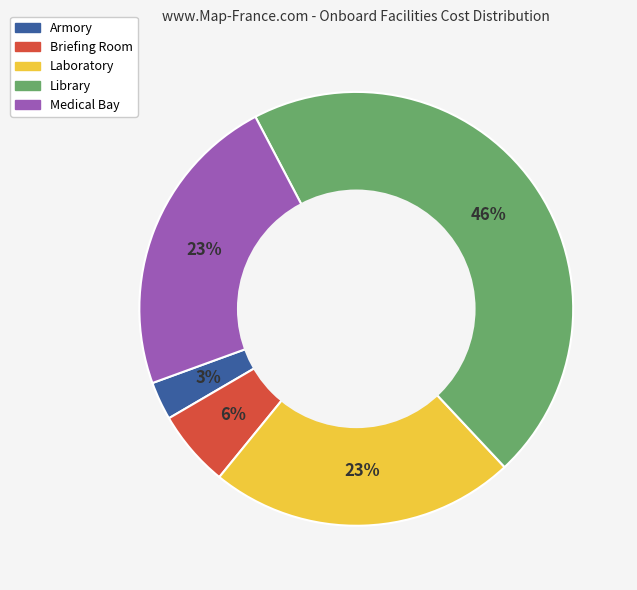

How many segments does this pie chart have?

5